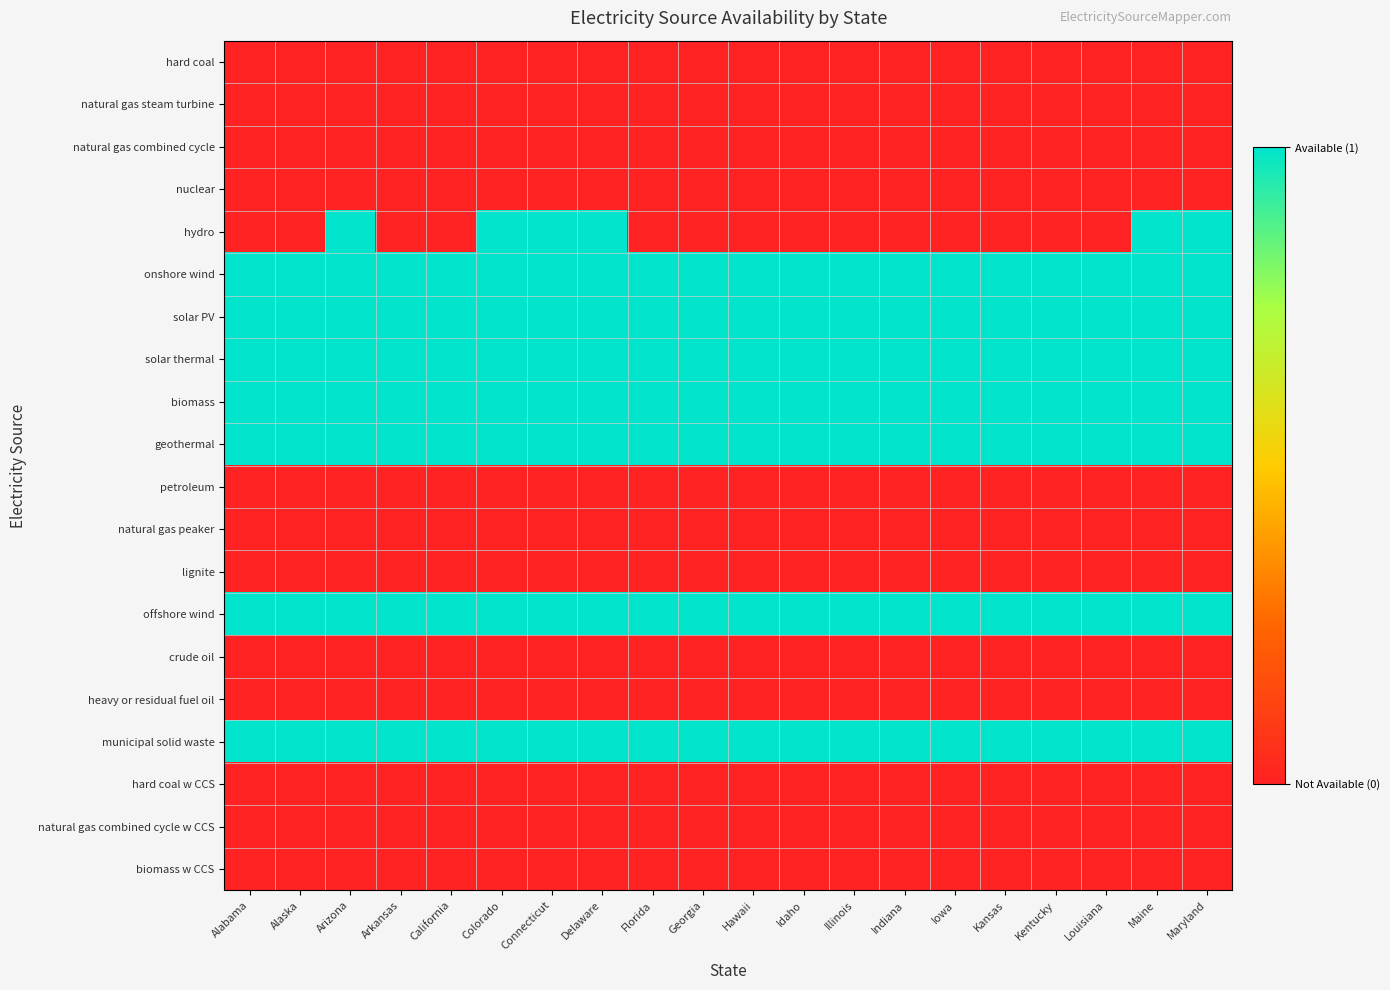

At Arkansas, list the series in order from smallest to largest.

hard coal, natural gas steam turbine, natural gas combined cycle, nuclear, hydro, petroleum, natural gas peaker, lignite, crude oil, heavy or residual fuel oil, hard coal w CCS, natural gas combined cycle w CCS, biomass w CCS, onshore wind, solar PV, solar thermal, biomass, geothermal, offshore wind, municipal solid waste